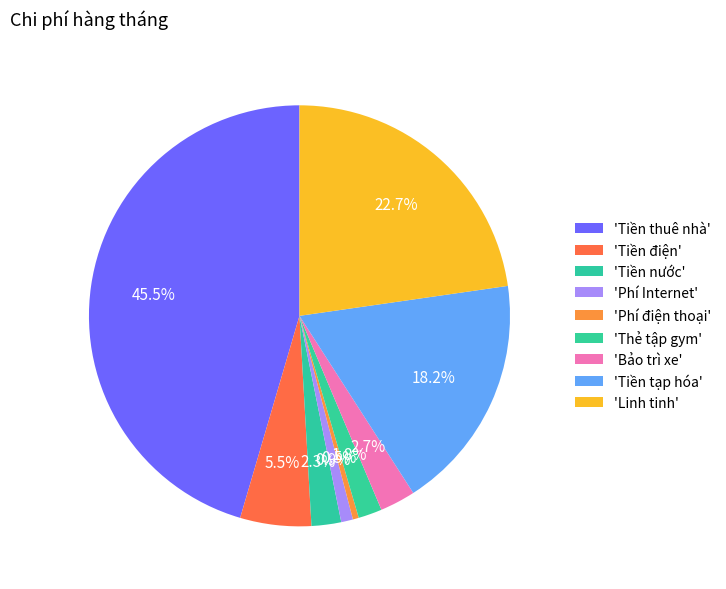

How many slices are in this pie chart?

9